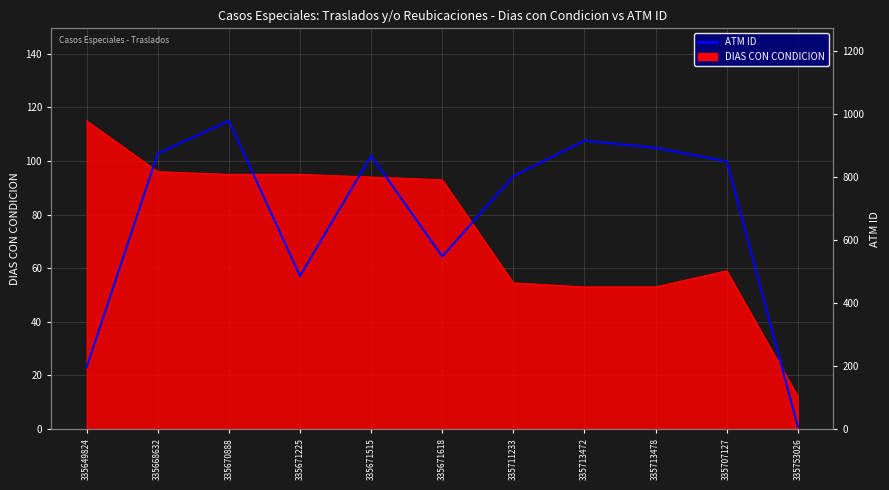

How many points are higher than both their immediate neighbors (excluding endpoints)?

3